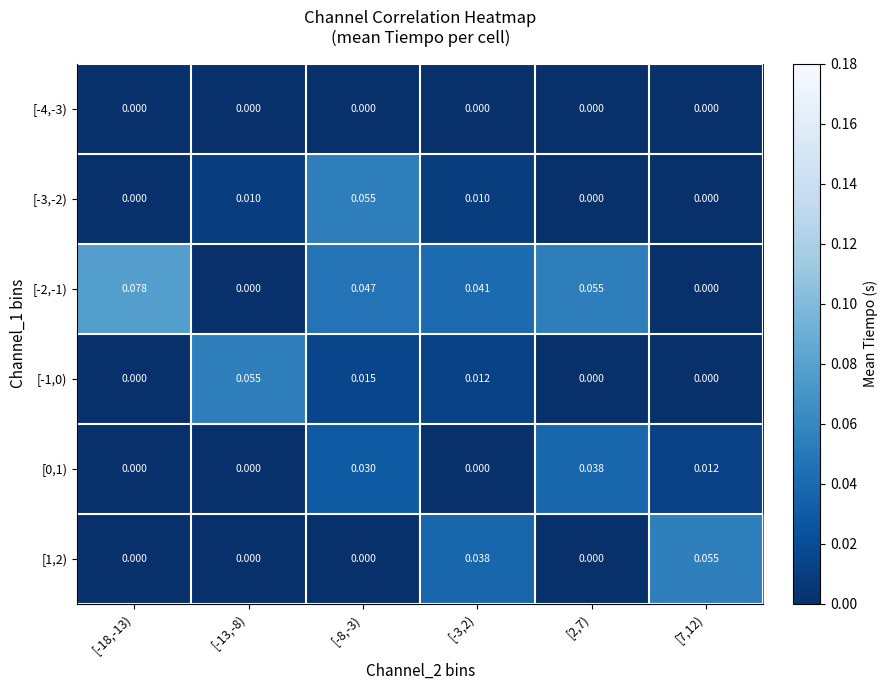

Is the value of [-2,-1) at [-3,2) greater than the value of [0,1) at [-13,-8)?

Yes